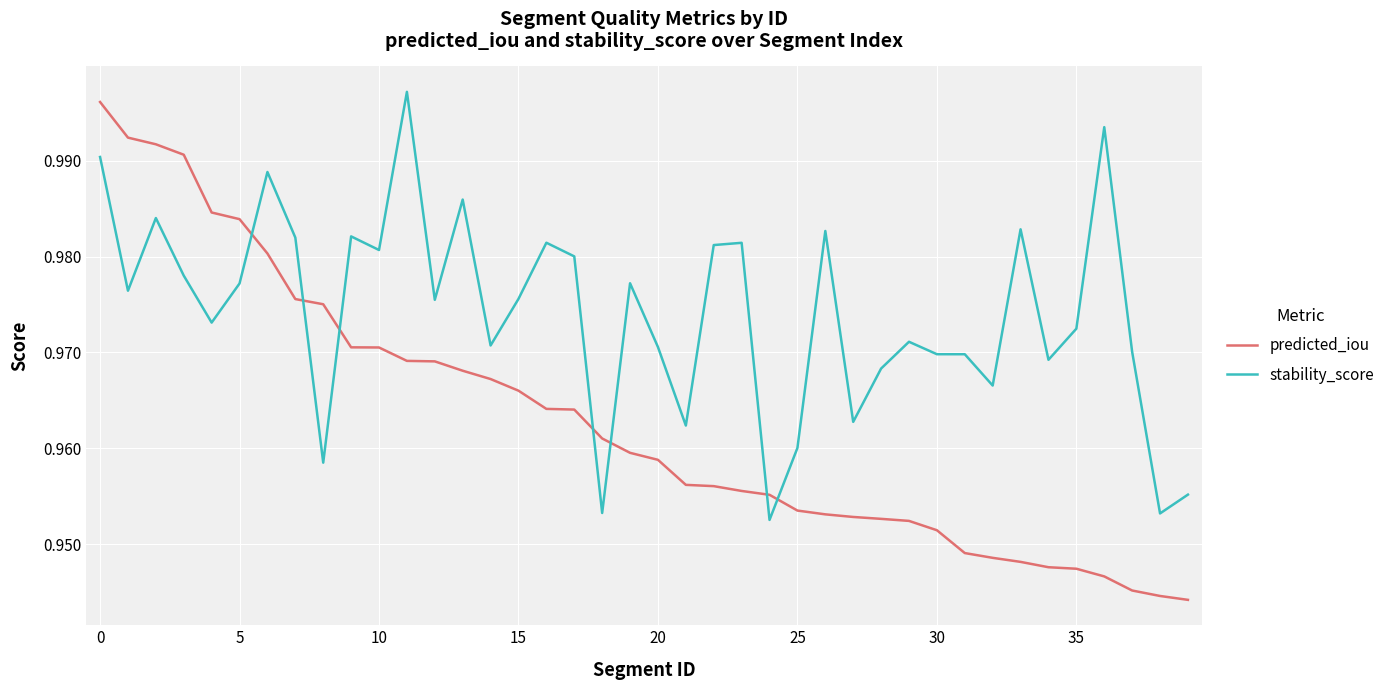

Rank the series by their average value, from lowest to highest.

predicted_iou, stability_score